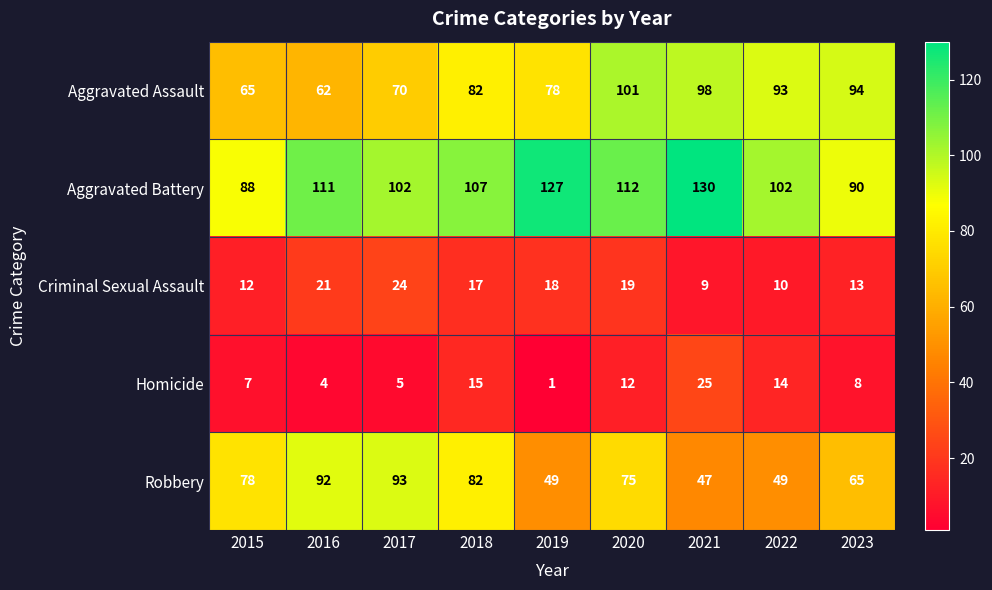

How many categories are shown in the chart?

9